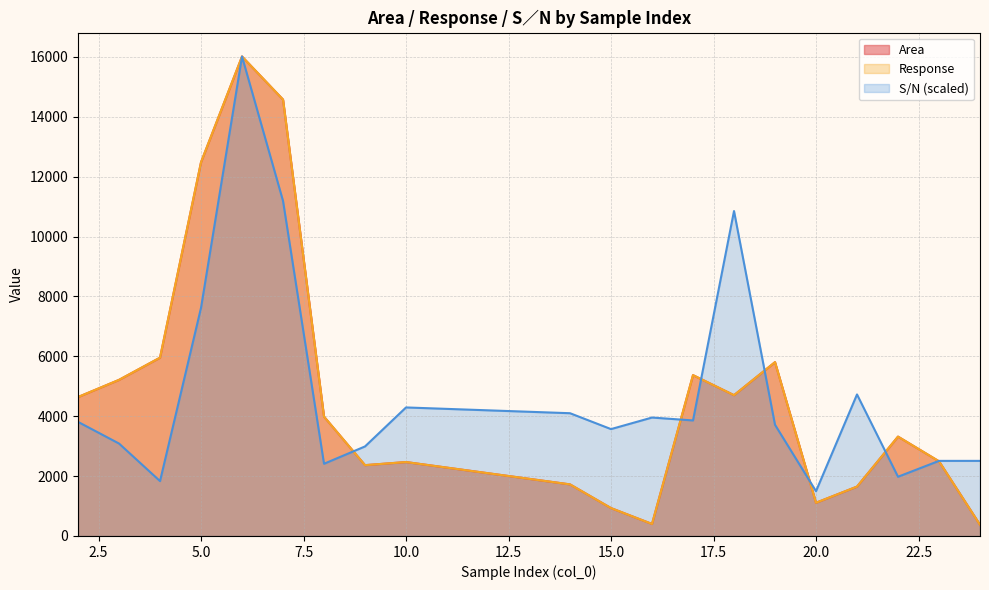

Does the chart display data point markers on the line(s)?

No